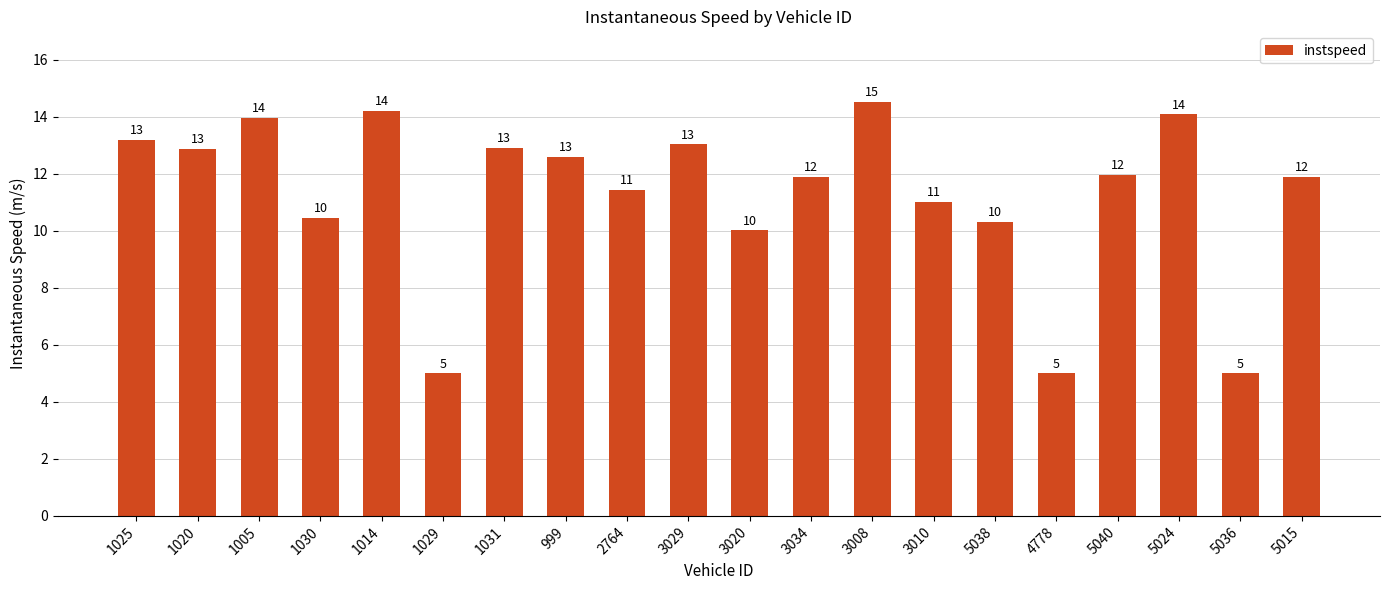

What position from the right is 3034?

9